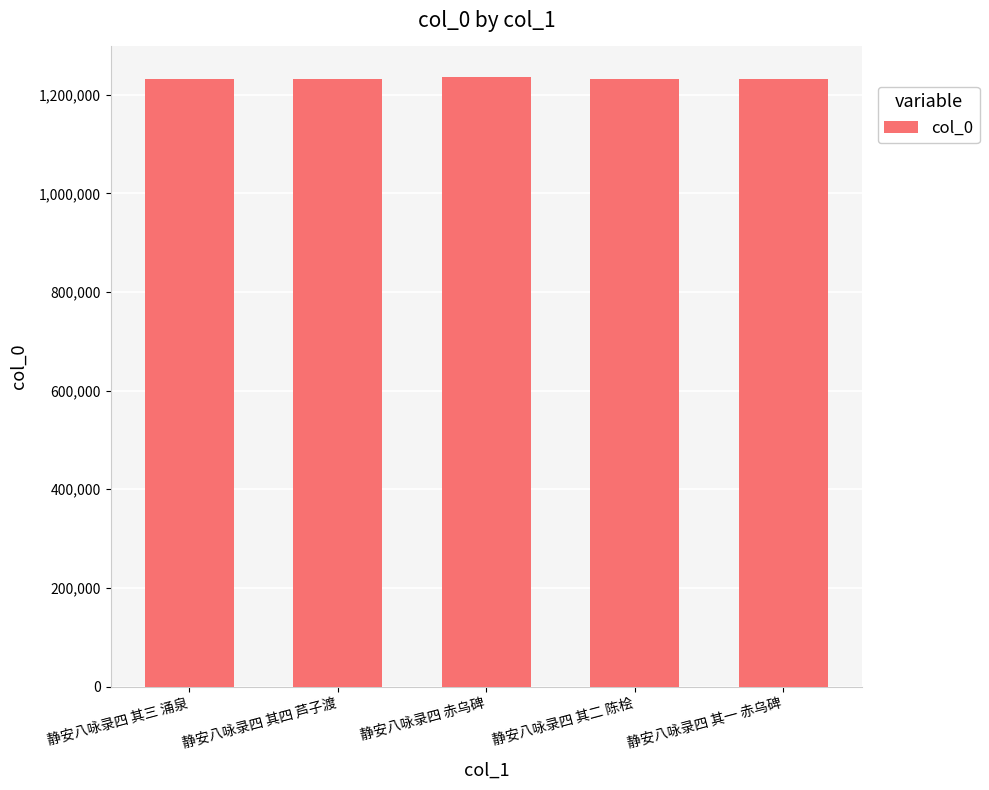

What is the minimum value shown in the chart?

1232420